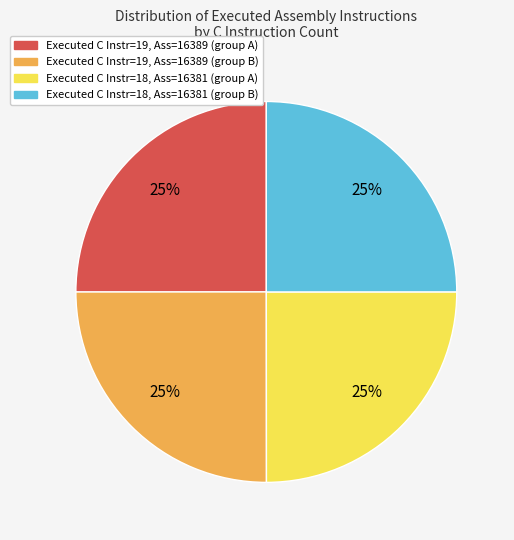

Count the number of slices in the pie.

4